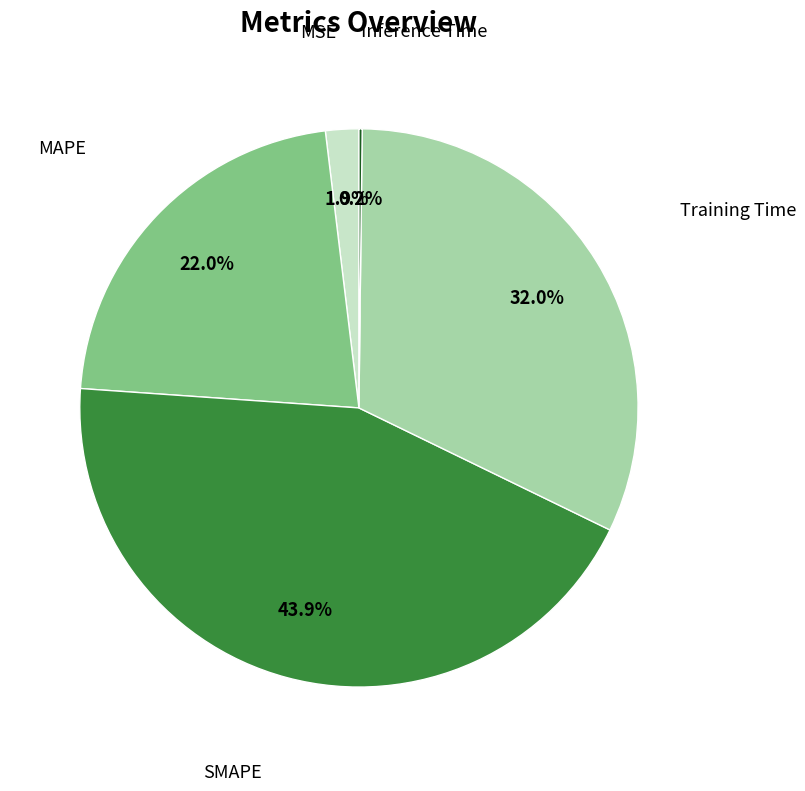

The MAPE slice represents 12% of the pie. True or false?

False